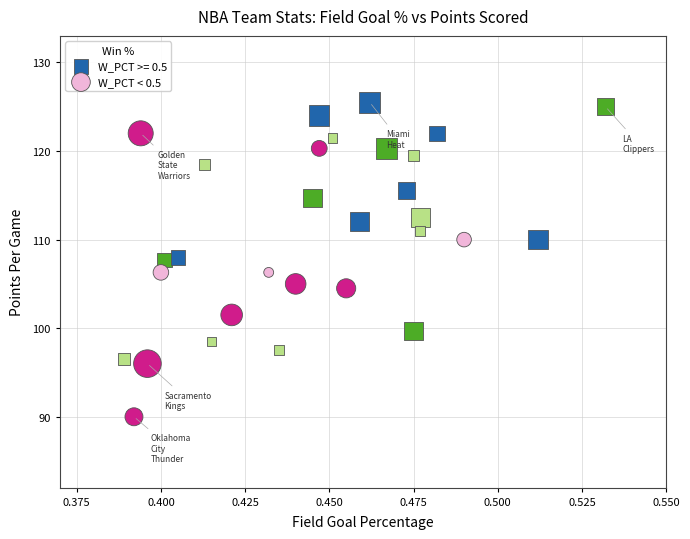

Which series has the widest spread of Y values?

W_PCT < 0.5